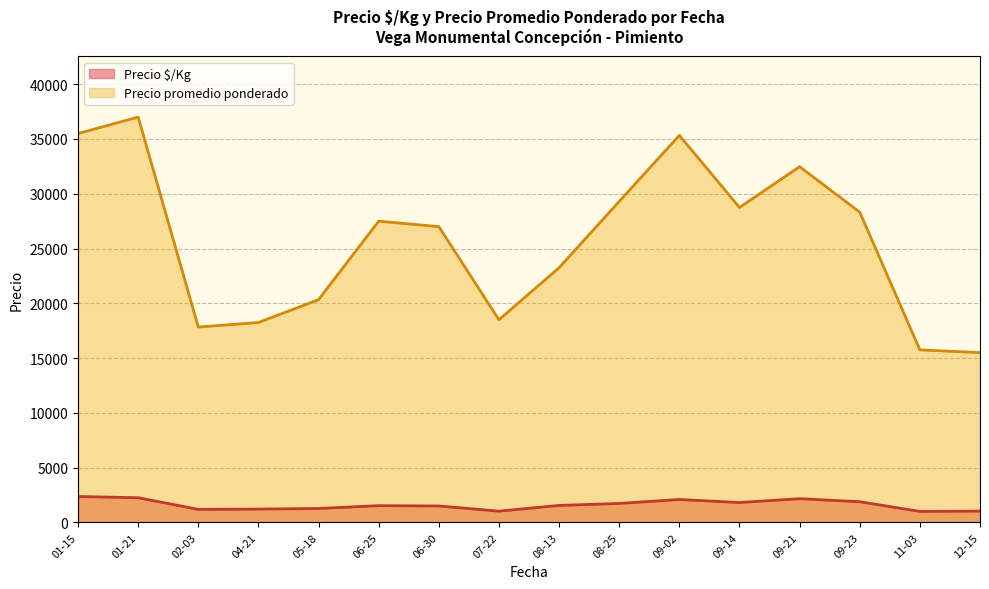

Between 2021-09-02 and 2021-11-03, which series saw the biggest shift?

Precio promedio ponderado